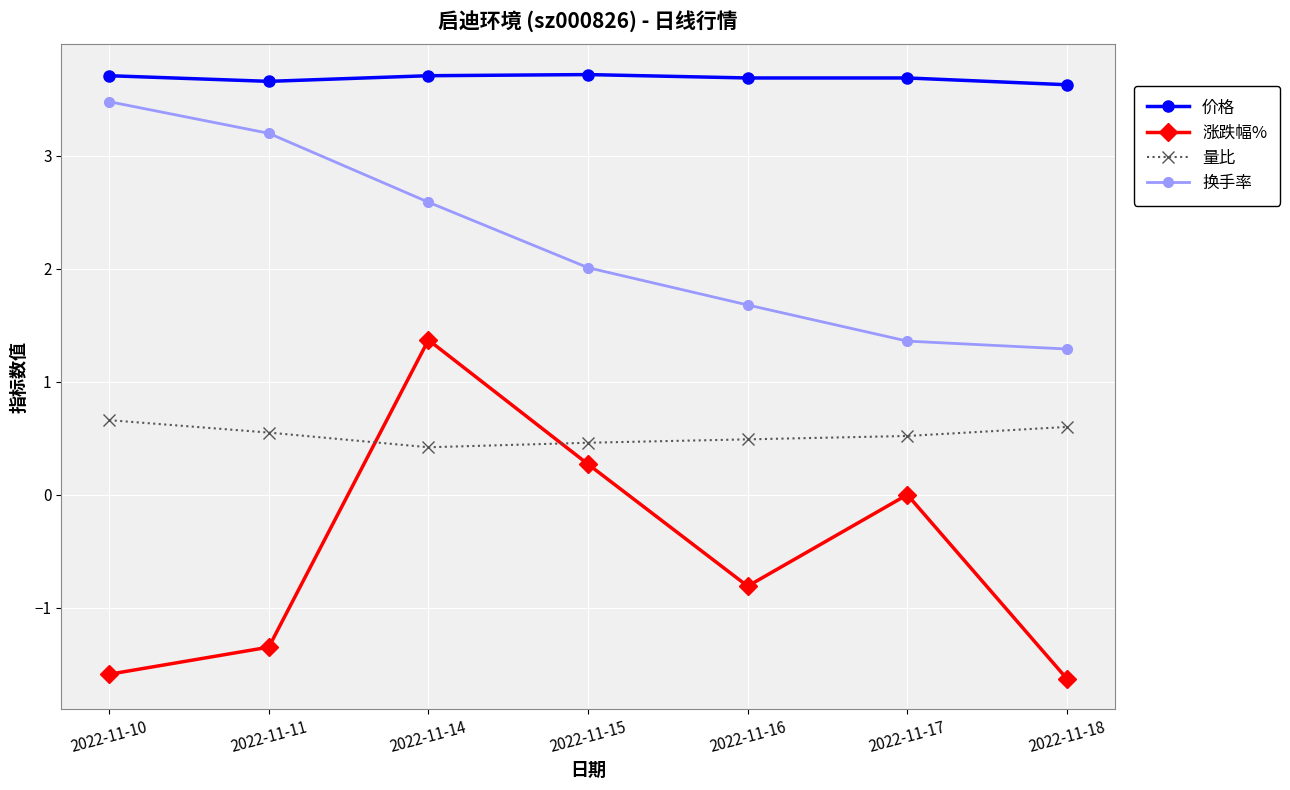

True or false: 价格 has a value of 6.0 at 2022-11-14.

False